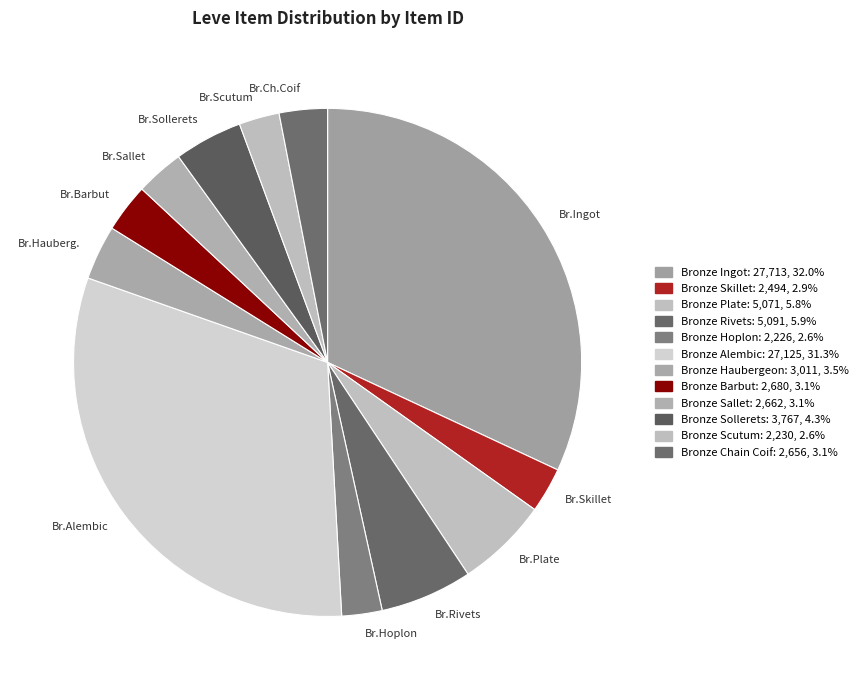

Do Br.Hauberg. and Br.Alembic together represent more than half of the pie?

No